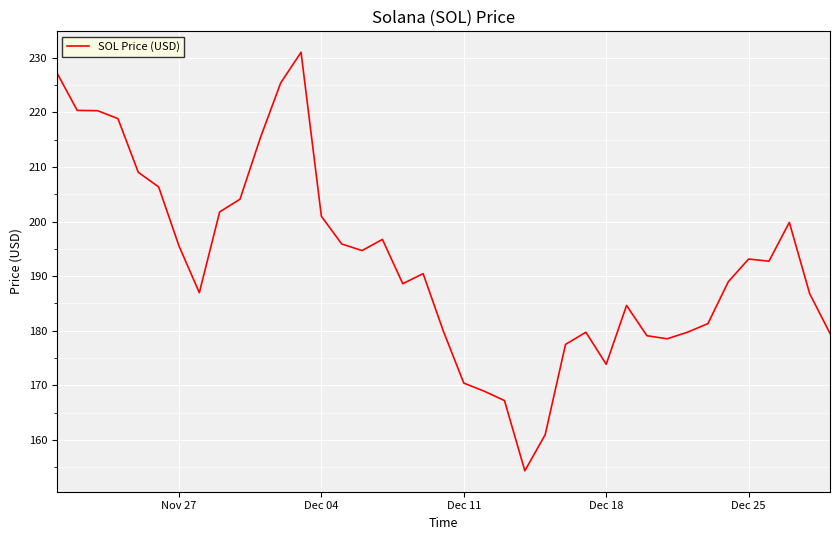

What is the difference between the maximum and second lowest values?

70.1